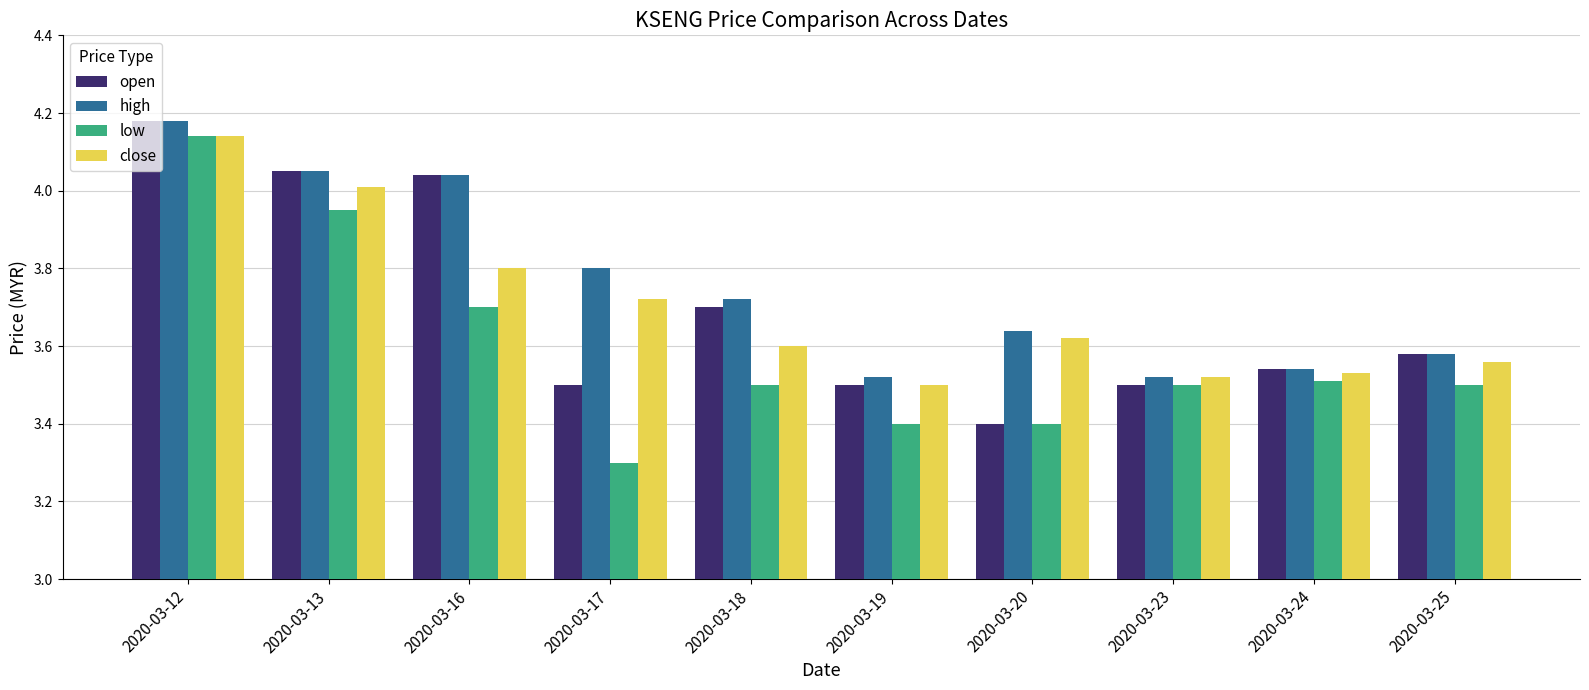

Read the open value at 2020-03-20.

3.4